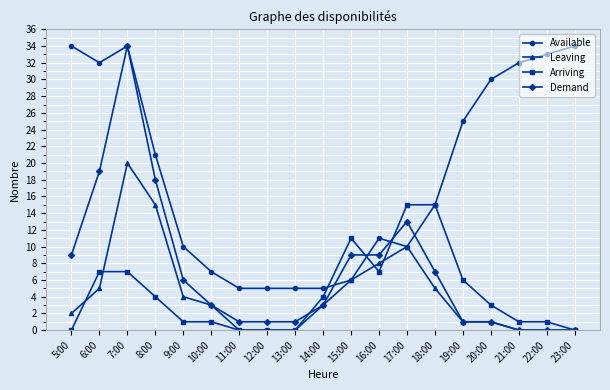

What is the greatest value displayed?

34